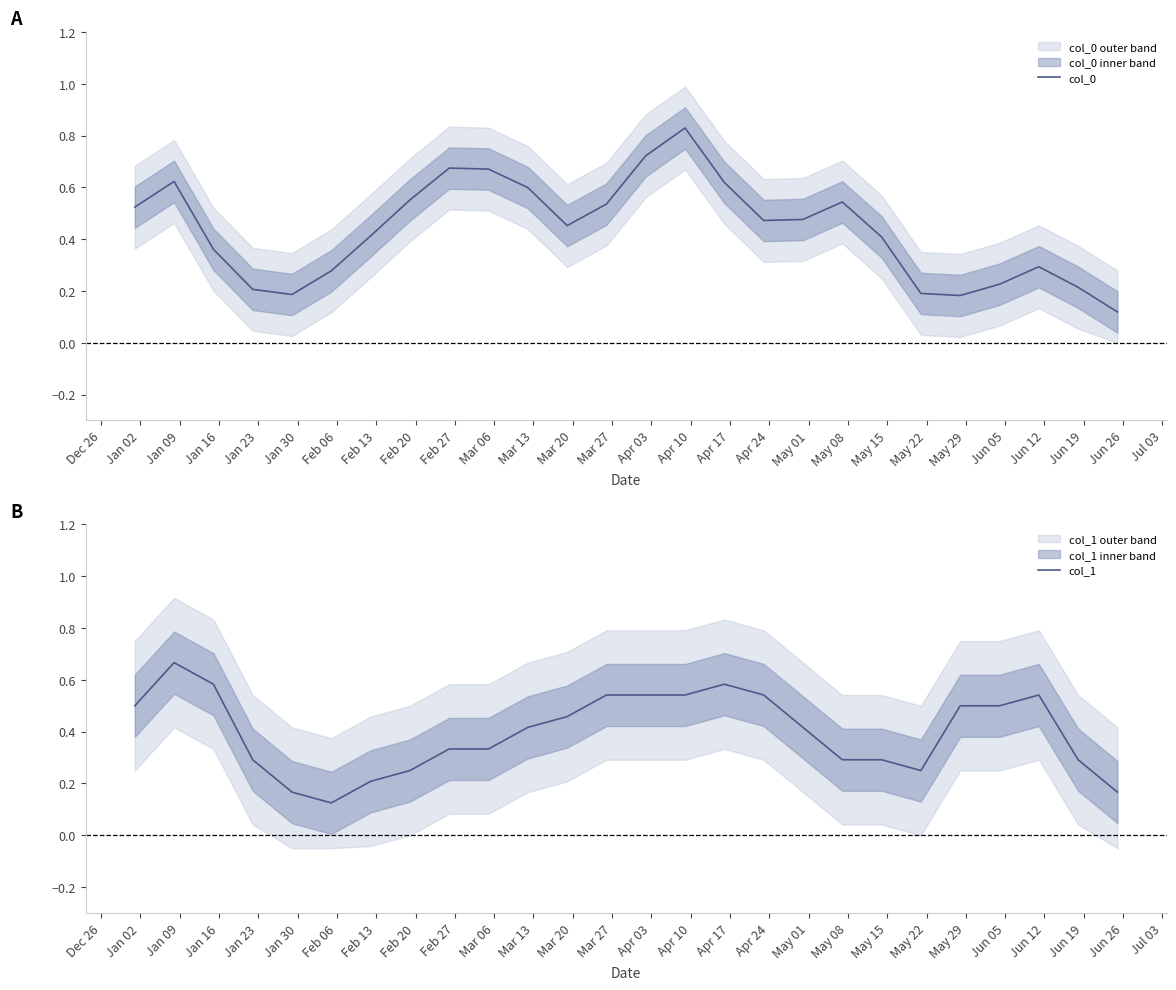

What is the difference between the second highest and second lowest values in the col_1 series?

0.4